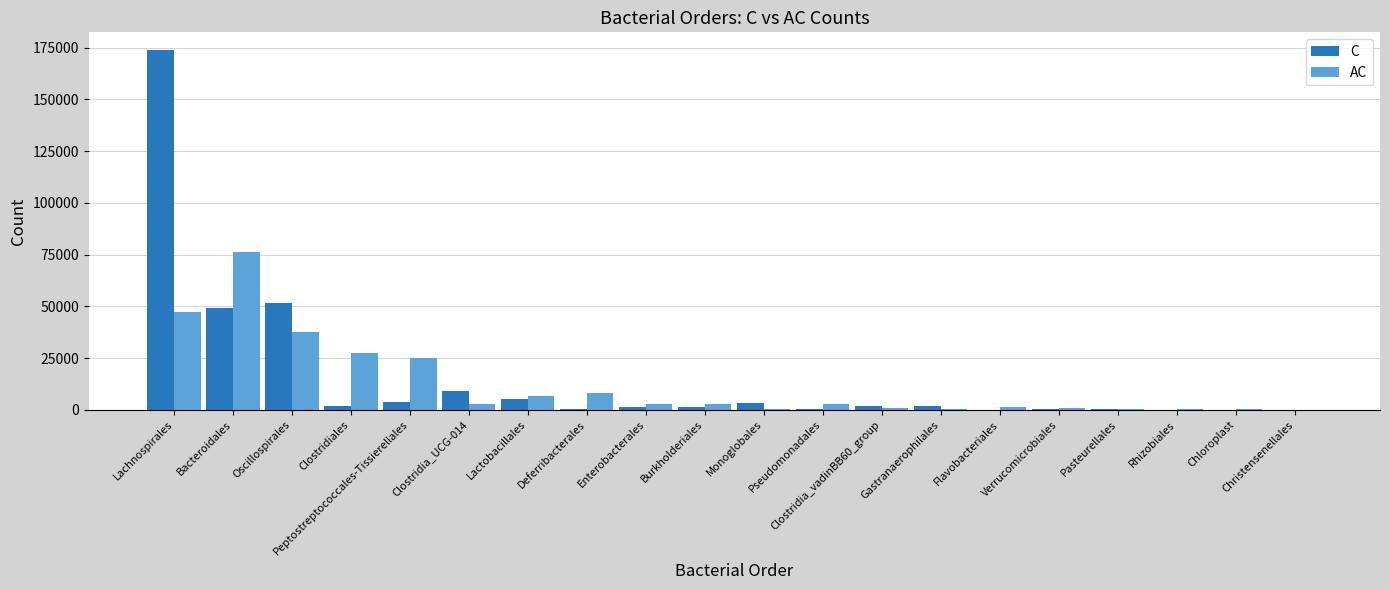

Does the chart contain stacked bars?

No